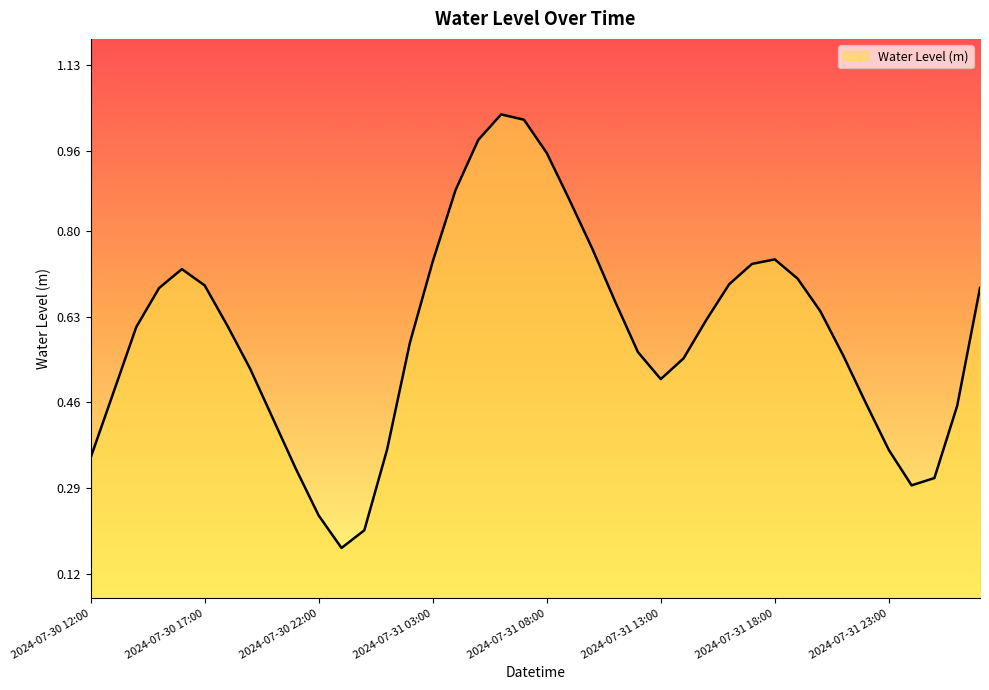

How many lines are shown in the chart?

1